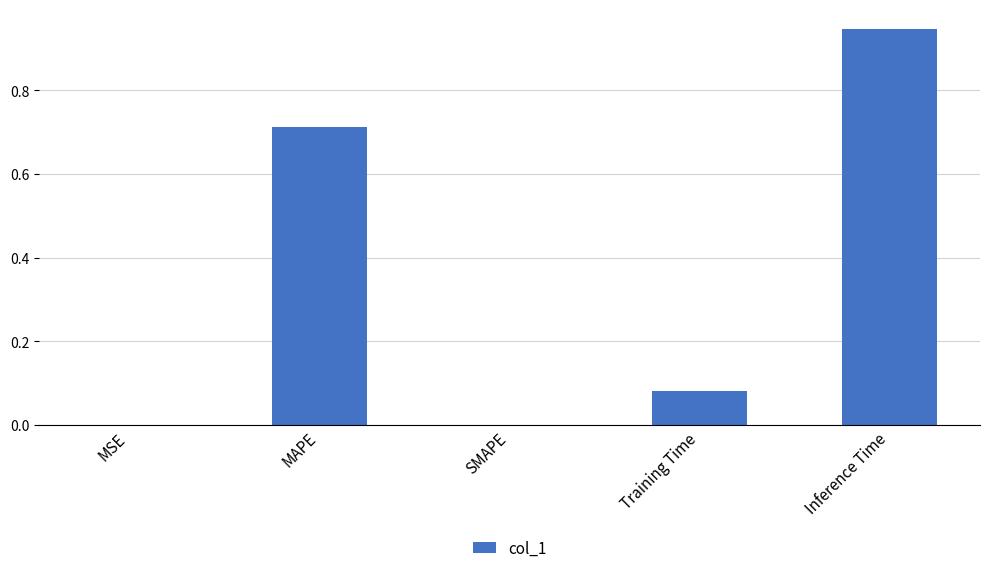

The chart shows a value of 1.3 at Inference Time. True or false?

False